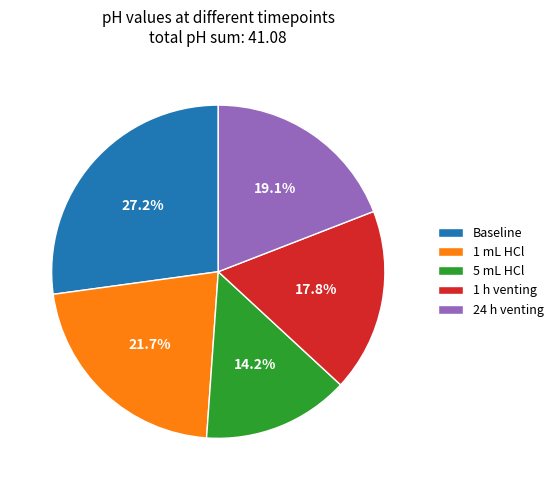

Which slice is the largest?

Baseline